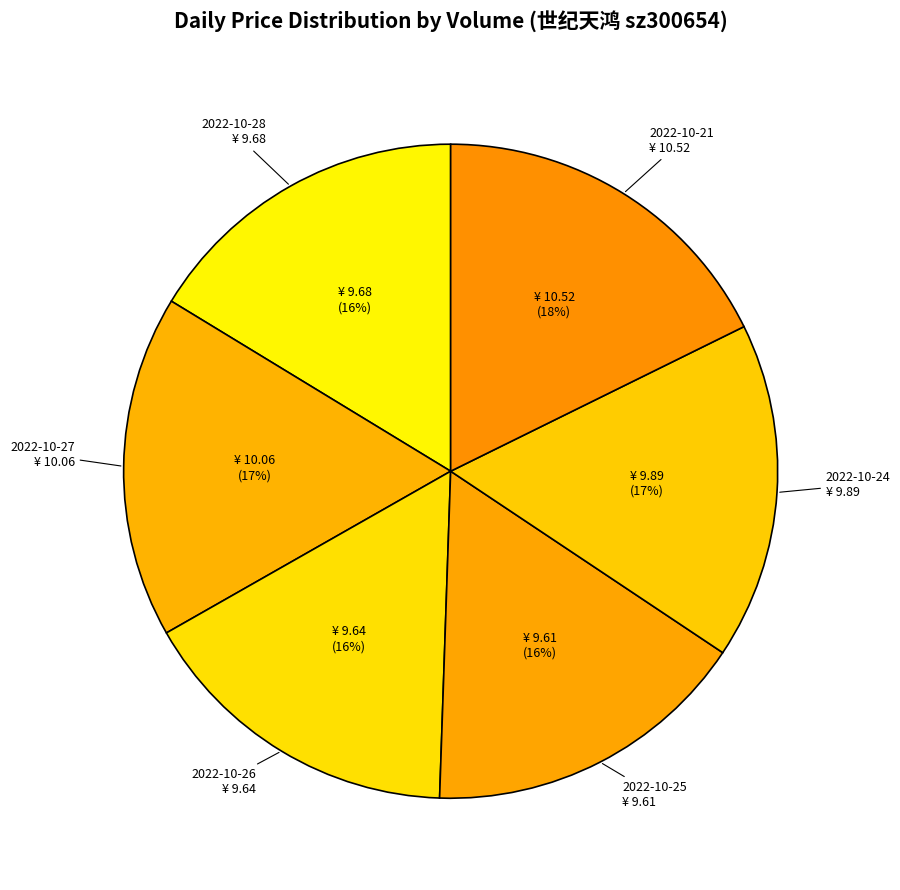

To the nearest percent, what is the difference between the largest and smallest slice percentages?

2%